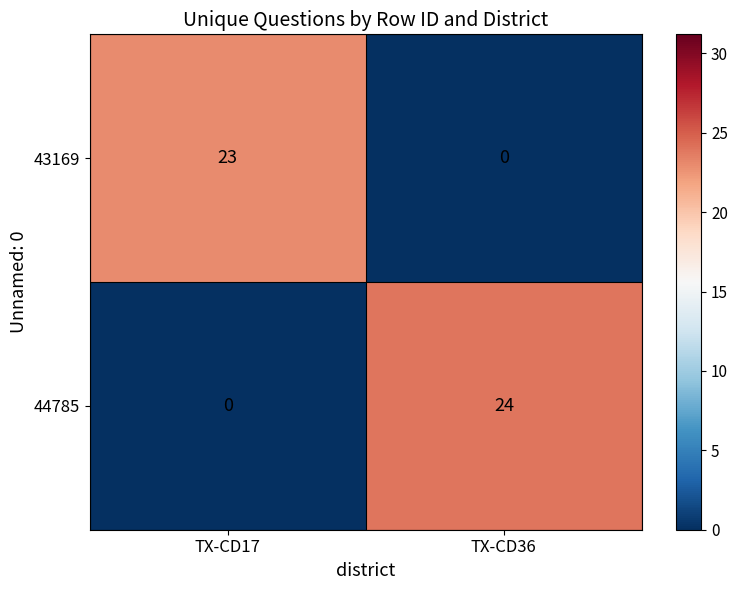

At which label does 44785 reach its peak?

TX-CD36